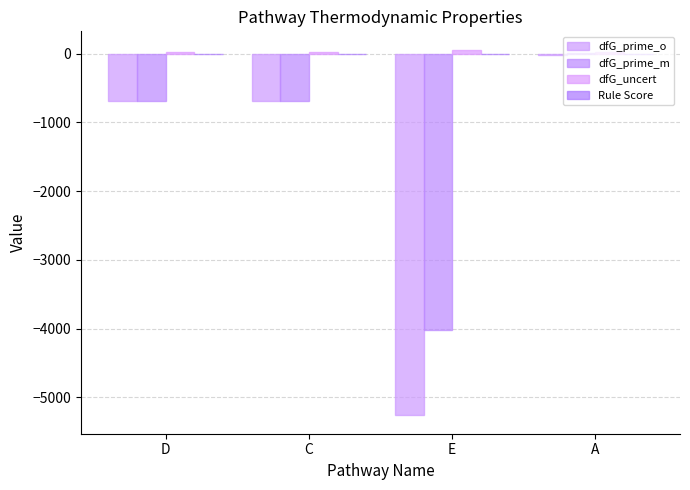

What is the lowest value of the dfG_uncert series?

20.3